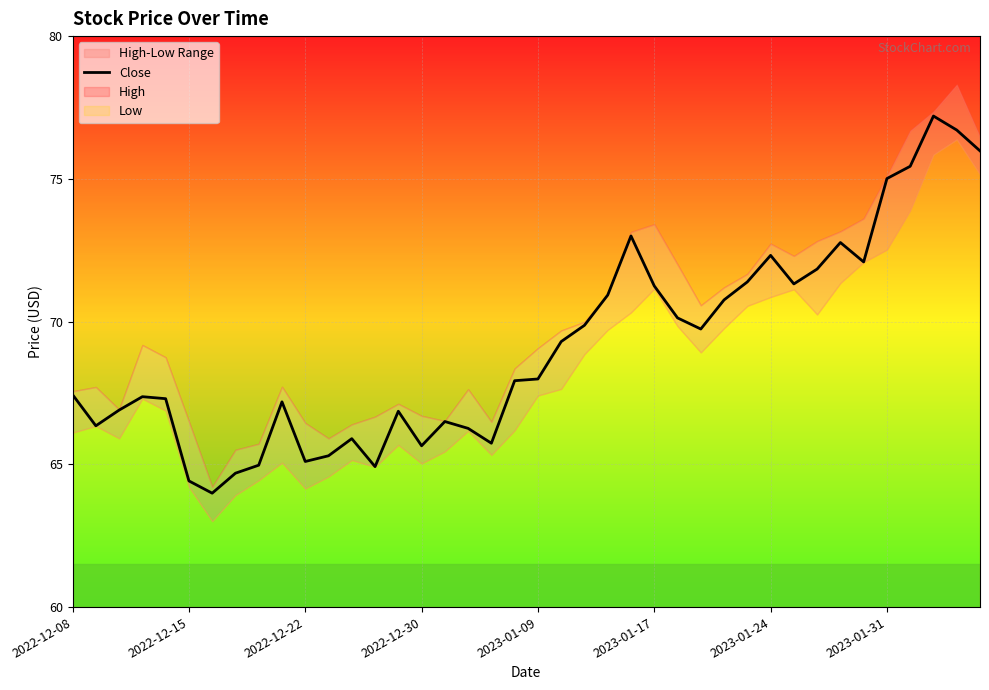

True or false: the data shows 41.4 at 32.

False